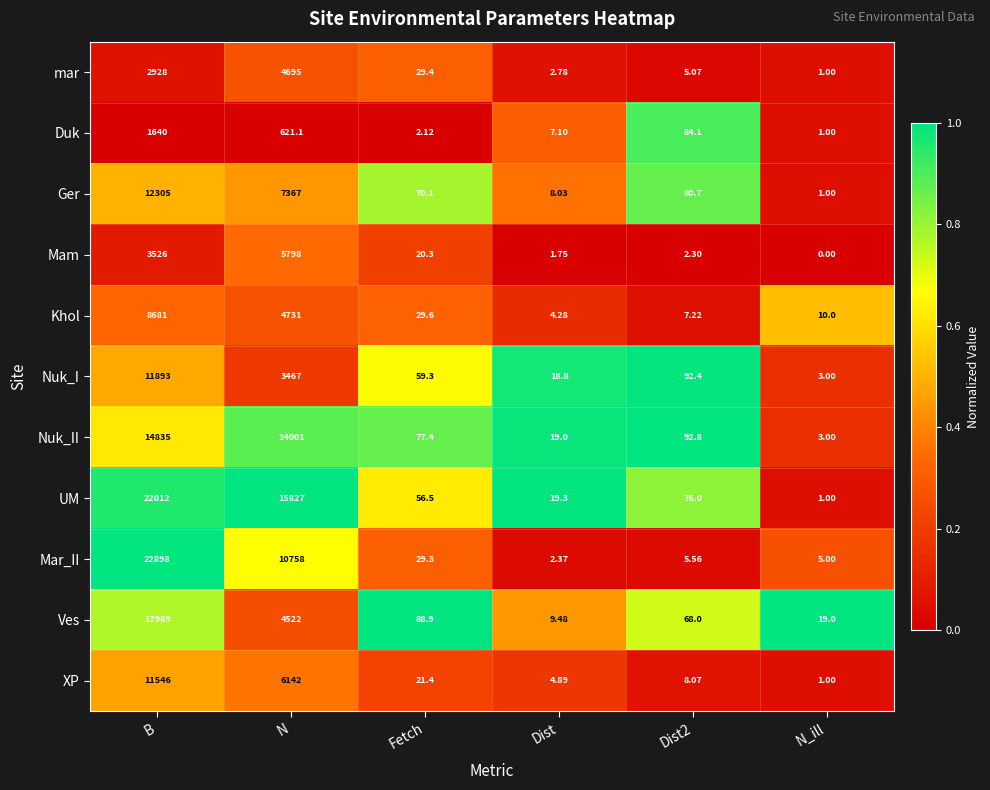

Rank the series by their maximum value, from lowest to highest.

Duk, mar, Mam, Khol, XP, Nuk_I, Ger, Nuk_II, Ves, UM, Mar_II